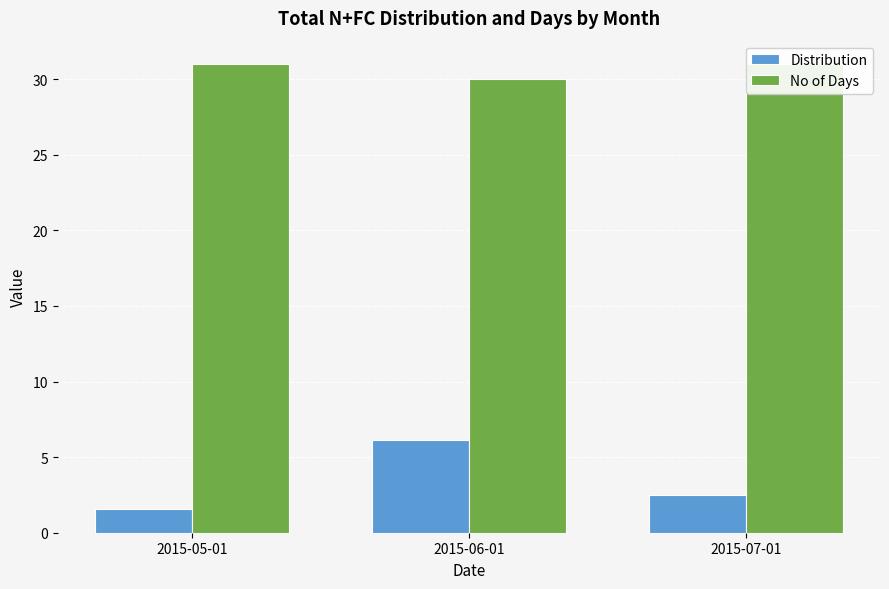

Are the bars grouped side by side (vs. stacked)?

Yes